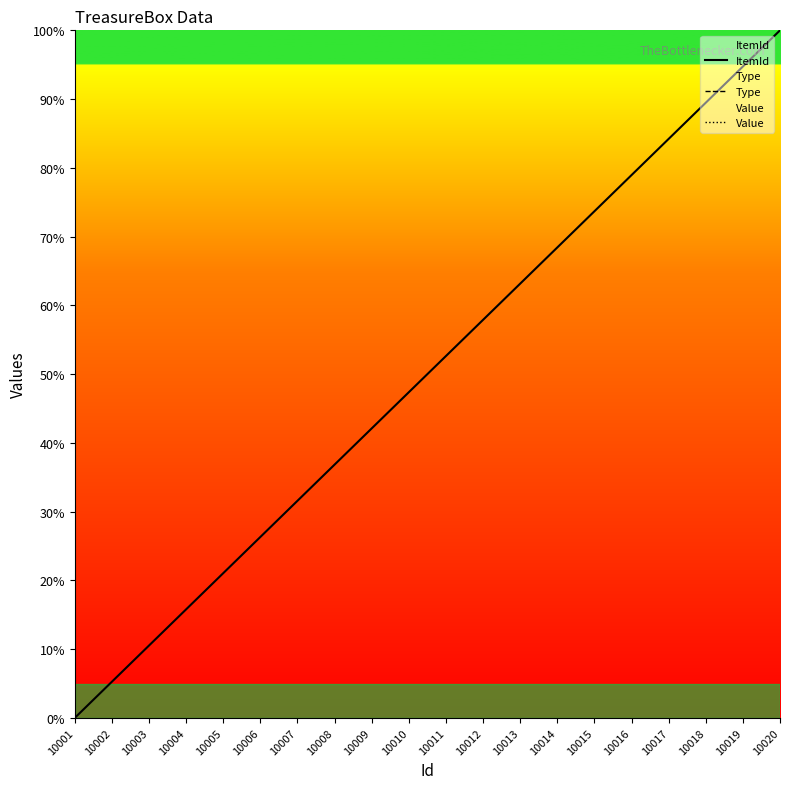

Rank the series by their maximum value, from lowest to highest.

ItemId, Type, Value